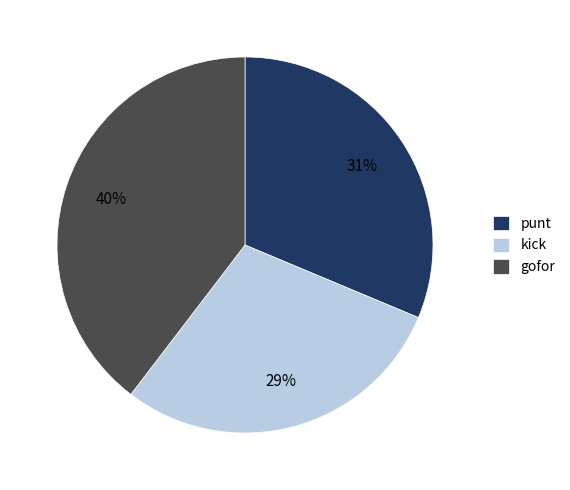

Does kick represent more than half of the total?

No